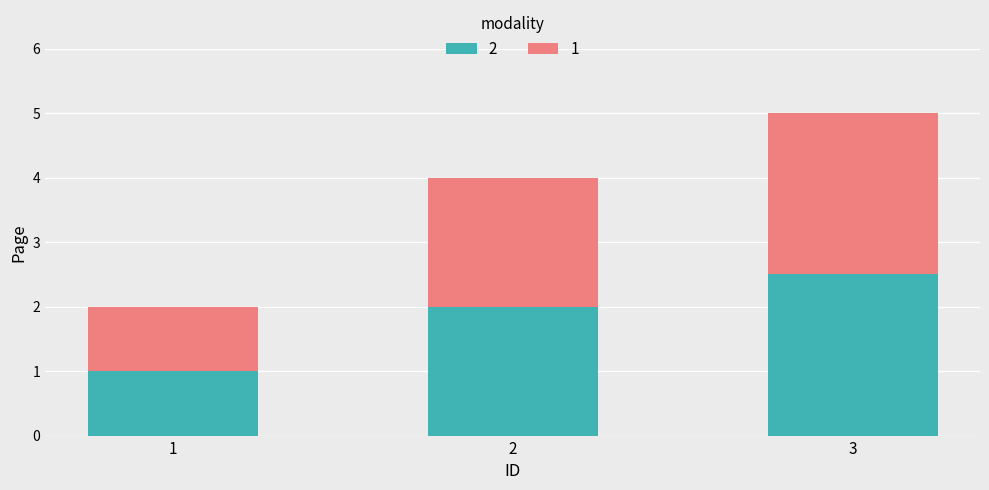

Reading left to right, transcribe the values for 2.

1.0	2.0	2.5